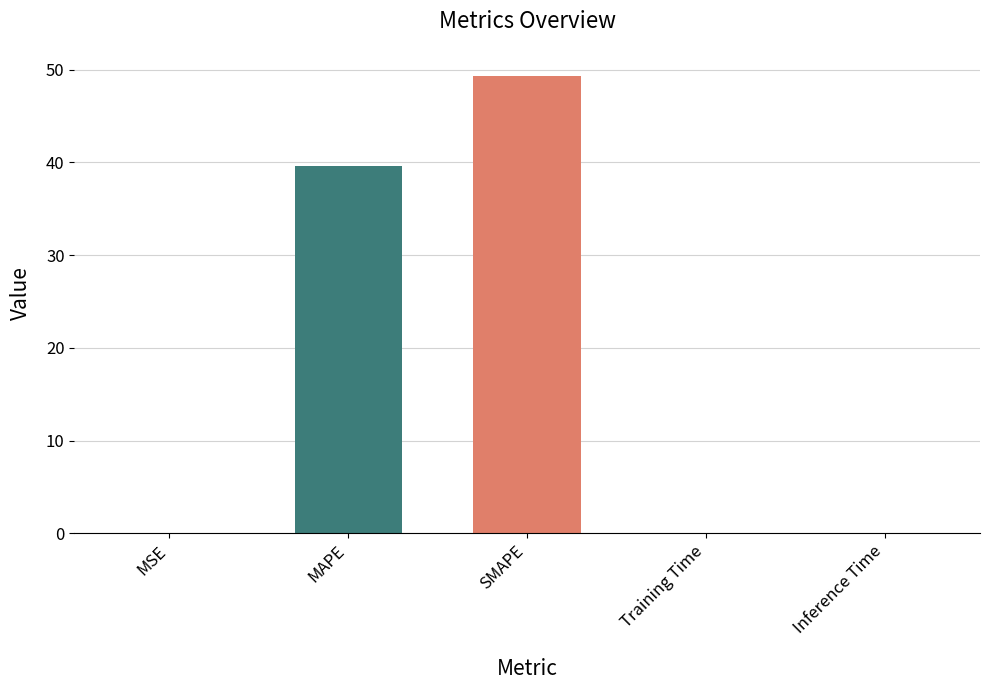

At which category does the chart reach its peak across all series?

SMAPE